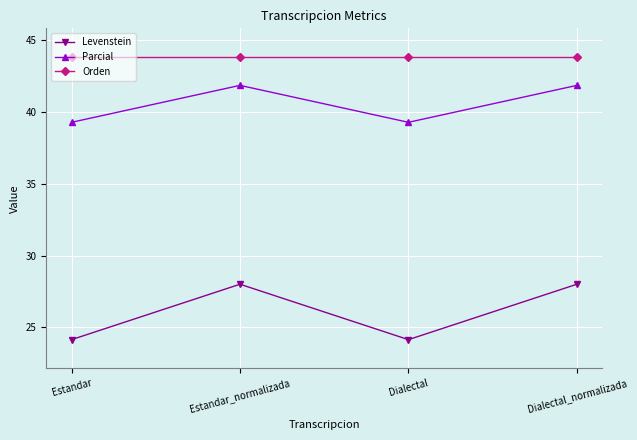

Is the value of Levenstein at Estandar greater than the value of Parcial at Dialectal?

No